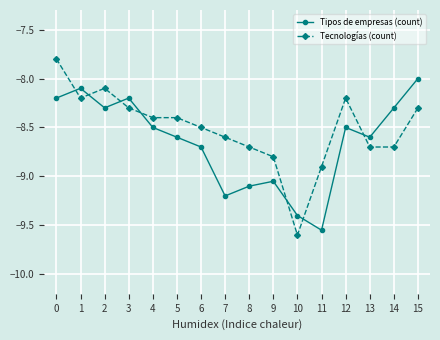

What value does the Tecnologías (count) series have at 3?

-8.3